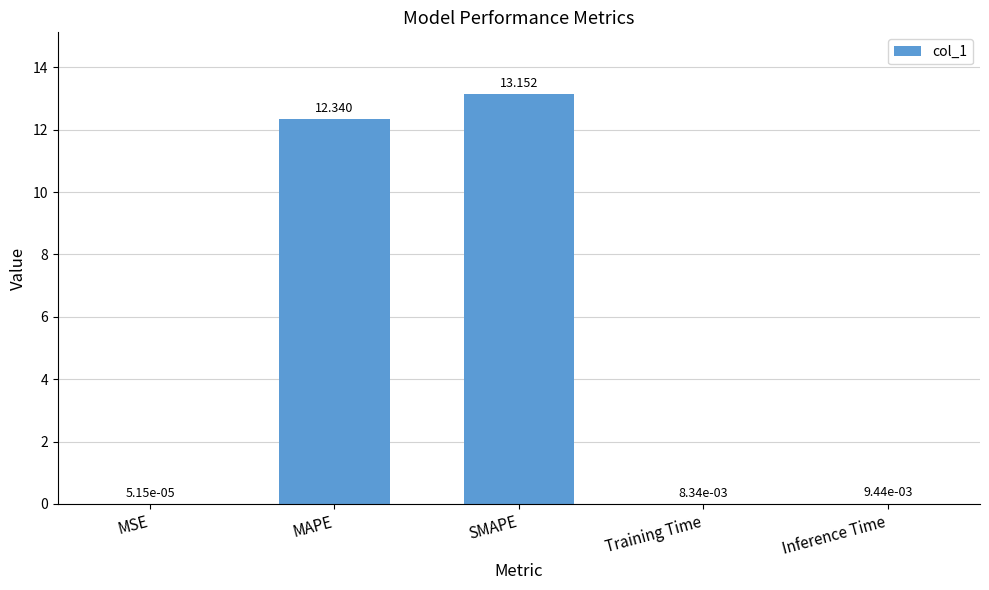

Which label corresponds to the largest value in the chart?

SMAPE